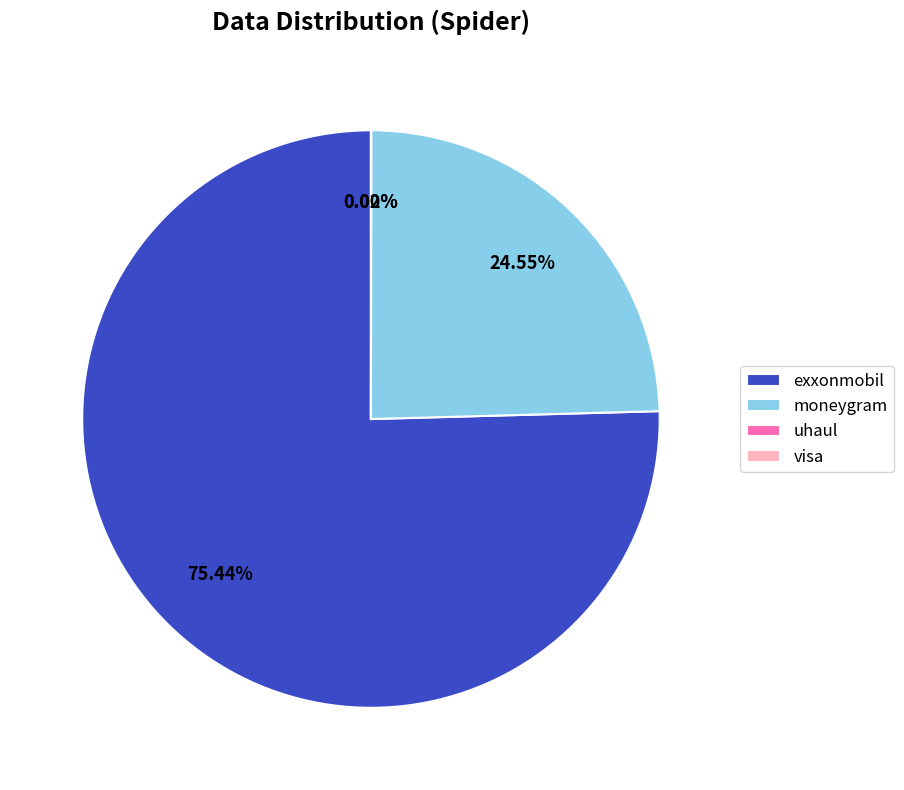

Combined, do moneygram and uhaul account for over 50%?

No